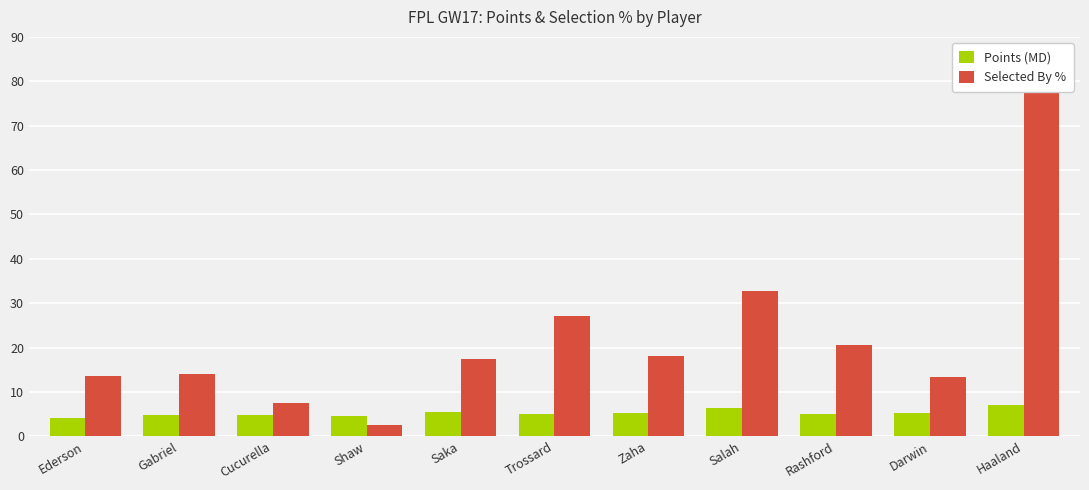

What are all the series names shown in the legend?

Points (MD), Selected By %